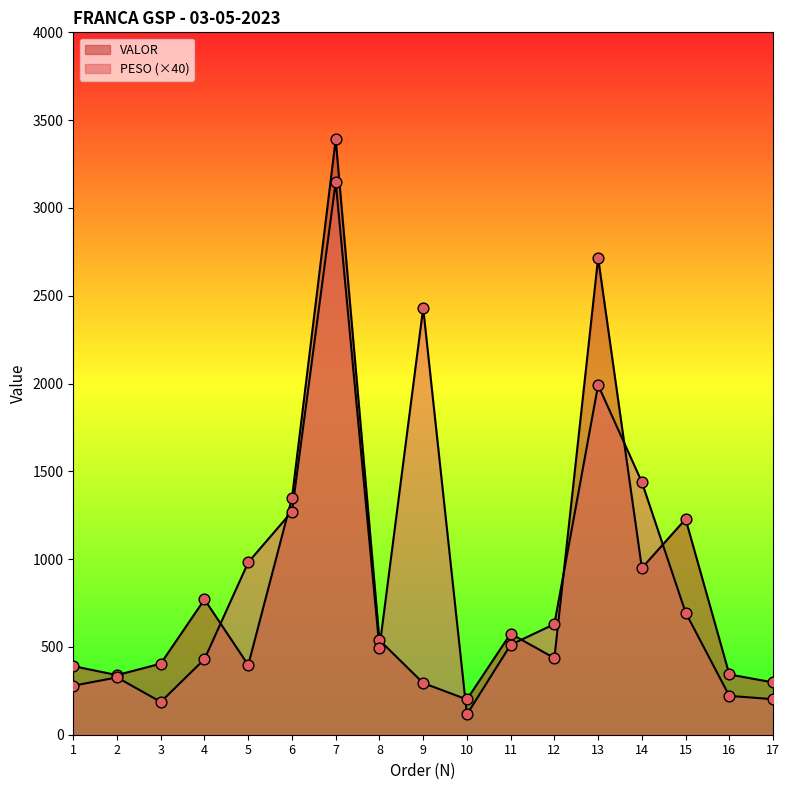

At how many categories does at least one series exceed 184?

17